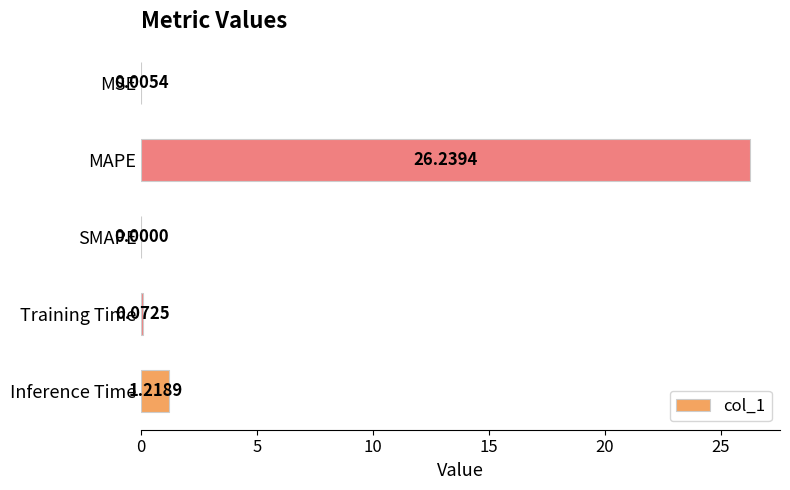

Which category has the highest value across all series?

MAPE